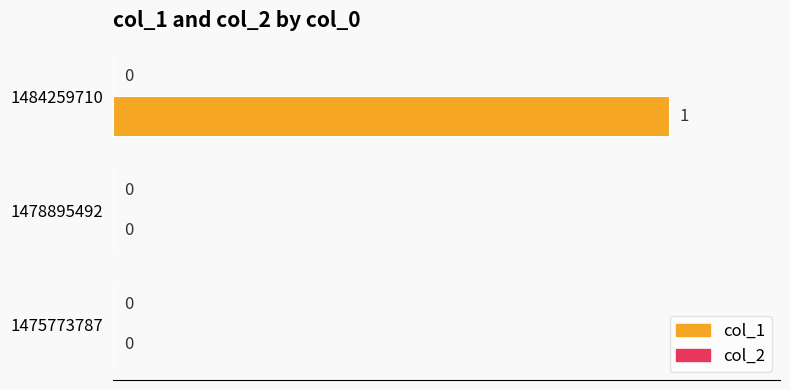

Between 1484259710 and 1478895492, which is larger?

1484259710